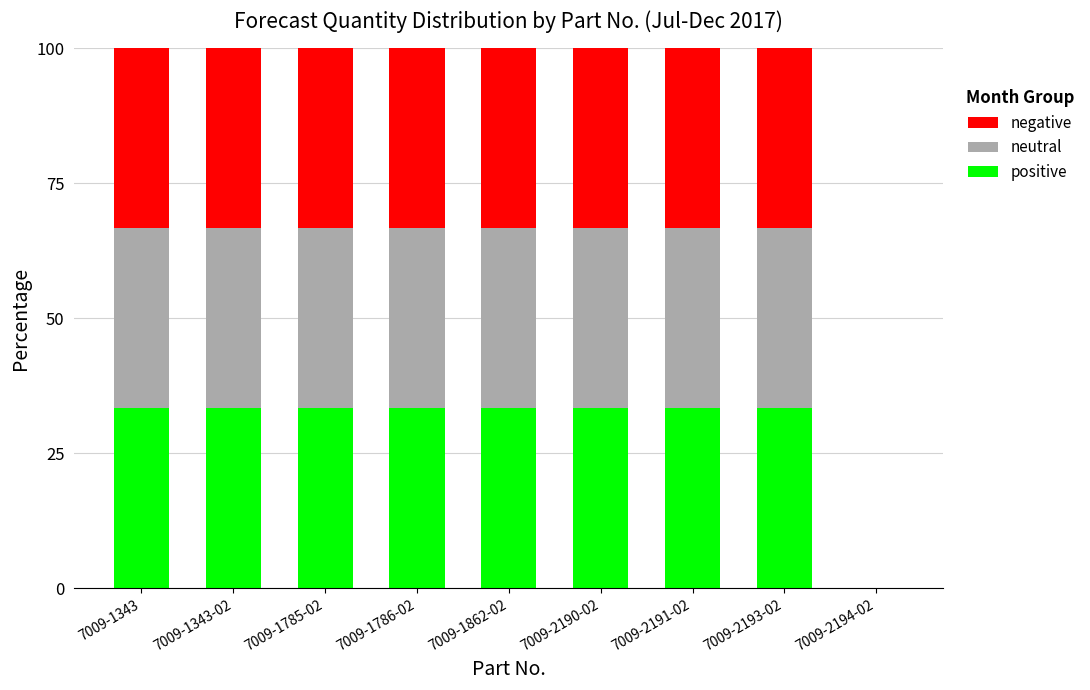

What is the sum of all positive values?

266.7